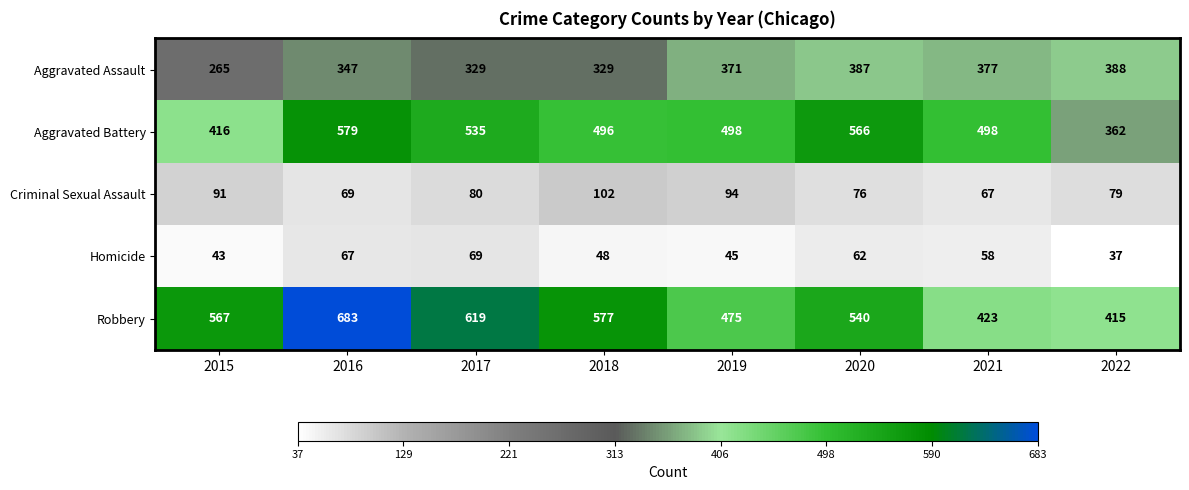

What is the smallest value displayed?

37